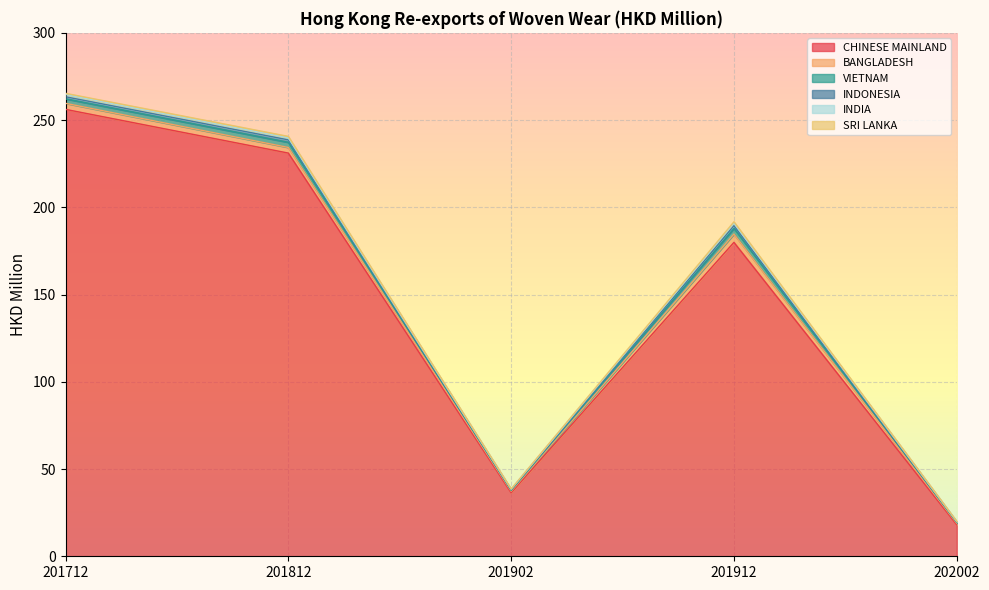

Which has a higher value, 201712 or 201912?

201712